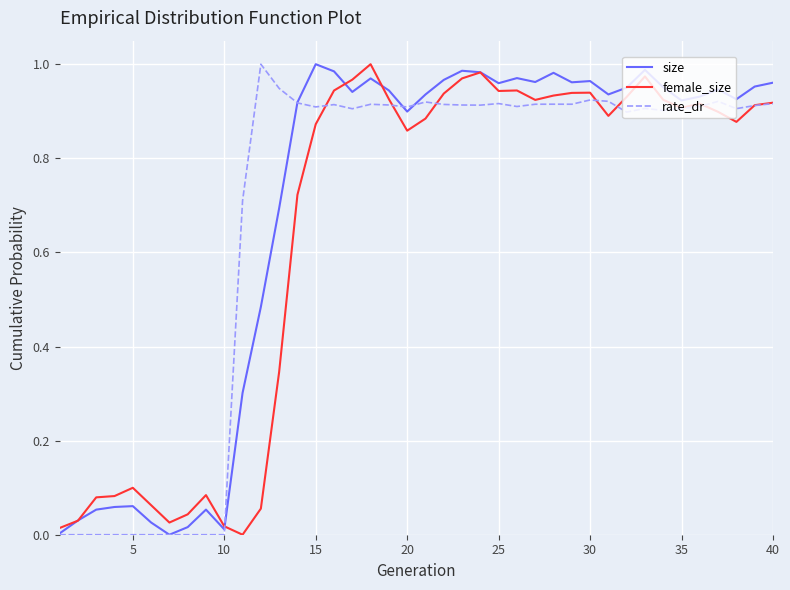

Reading left to right, transcribe all the data shown in this chart.

size: 0.0	0.0	0.1	0.1	0.1	0.0	0.0	0.0	0.1	0.0	0.3	0.5	0.7	0.9	1.0	1.0	0.9	1.0	0.9	0.9	0.9	1.0	1.0	1.0	1.0	1.0	1.0	1.0	1.0	1.0	0.9	1.0	1.0	1.0	0.9	0.9	0.9	0.9	1.0	1.0
female_size: 0.0	0.0	0.1	0.1	0.1	0.1	0.0	0.0	0.1	0.0	0.0	0.1	0.3	0.7	0.9	0.9	1.0	1.0	0.9	0.9	0.9	0.9	1.0	1.0	0.9	0.9	0.9	0.9	0.9	0.9	0.9	0.9	1.0	0.9	0.9	0.9	0.9	0.9	0.9	0.9
rate_dr: 0.0	0.0	0.0	0.0	0.0	0.0	0.0	0.0	0.0	0.0	0.7	1.0	0.9	0.9	0.9	0.9	0.9	0.9	0.9	0.9	0.9	0.9	0.9	0.9	0.9	0.9	0.9	0.9	0.9	0.9	0.9	0.9	0.9	0.9	0.9	0.9	0.9	0.9	0.9	0.9